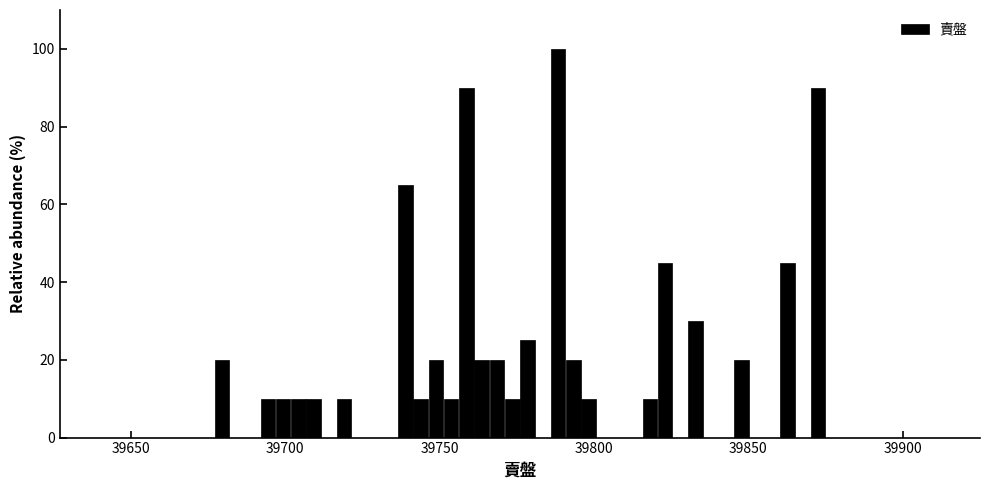

Read against the x-axis, roughly where is the centre of the tallest bar?

39790